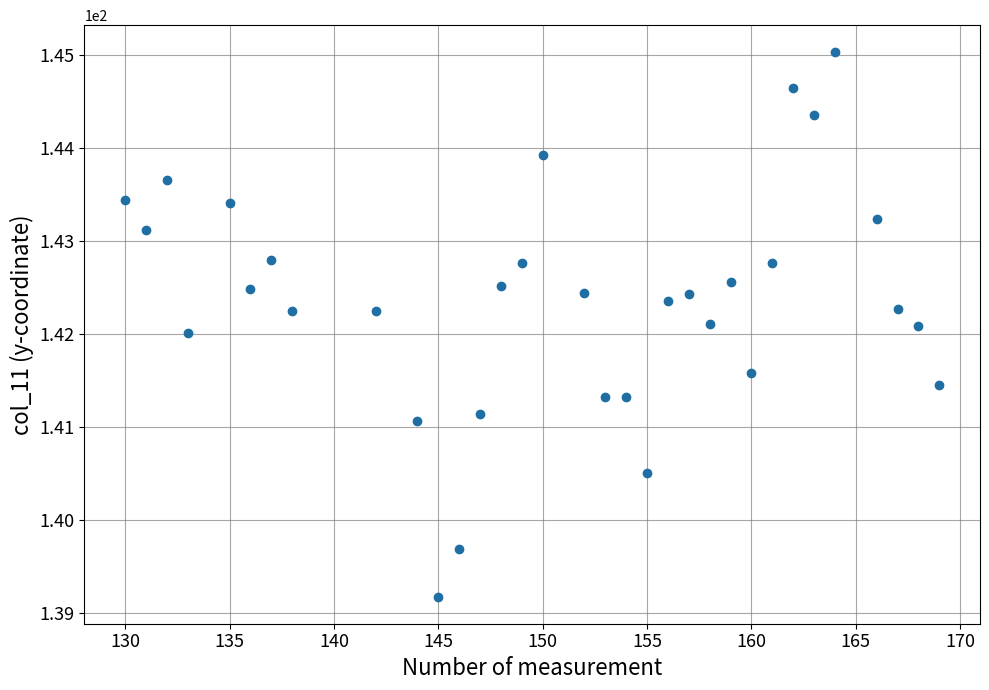

What is the range of X values (max minus min)?

39.0